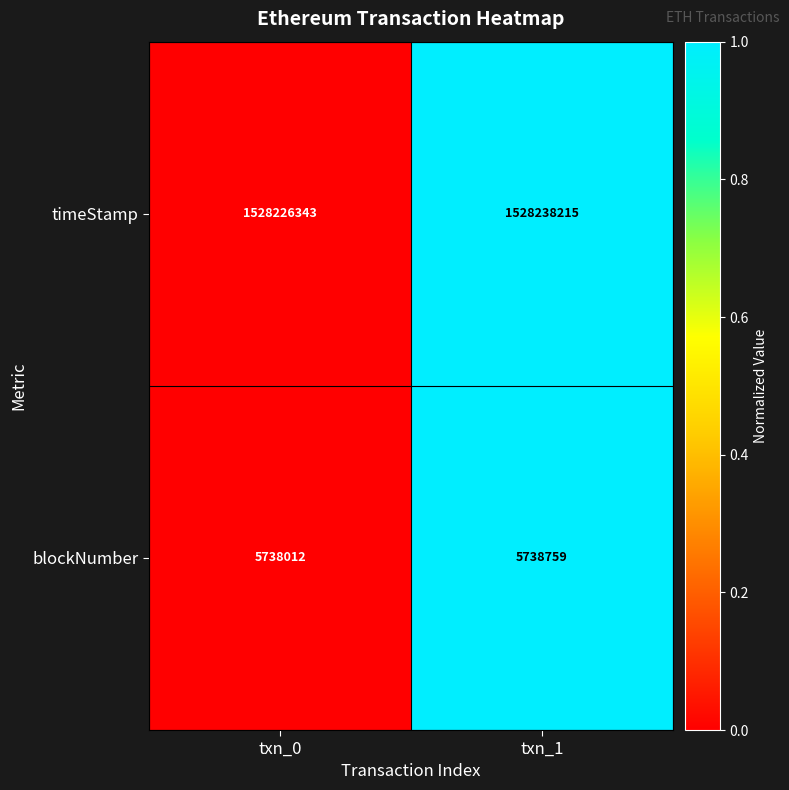

Reading left to right, what are all the values shown in this chart?

timeStamp: 1528226343	1528238215
blockNumber: 5738012	5738759